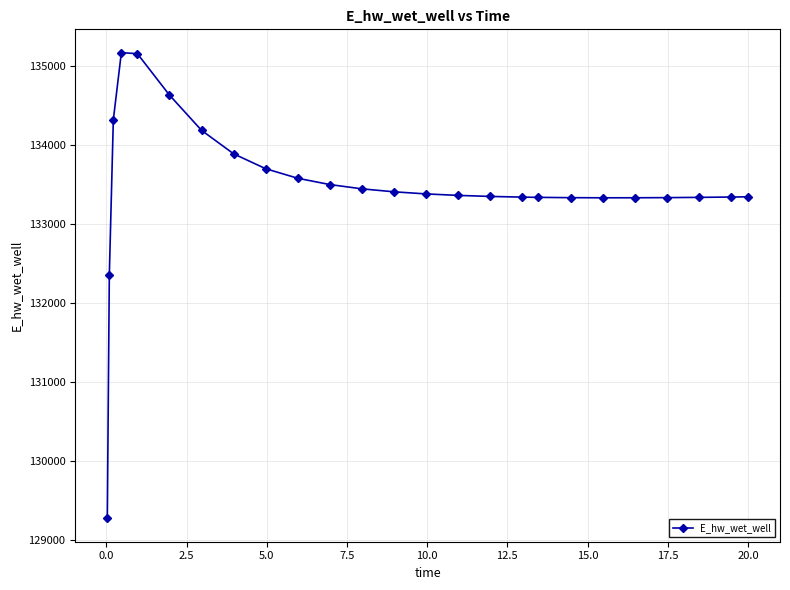

What is the difference between the second highest and second lowest values?

2805.7